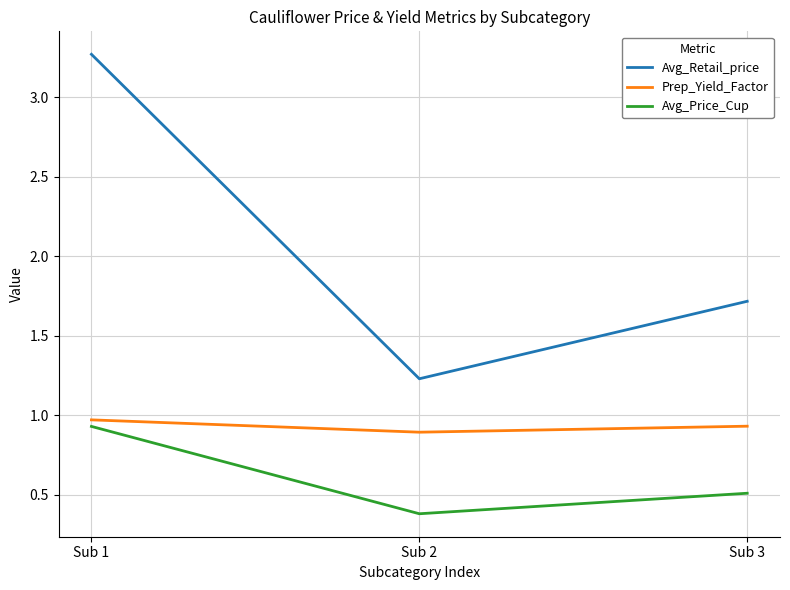

What is the difference between the highest and lowest values at Sub 3?

1.2